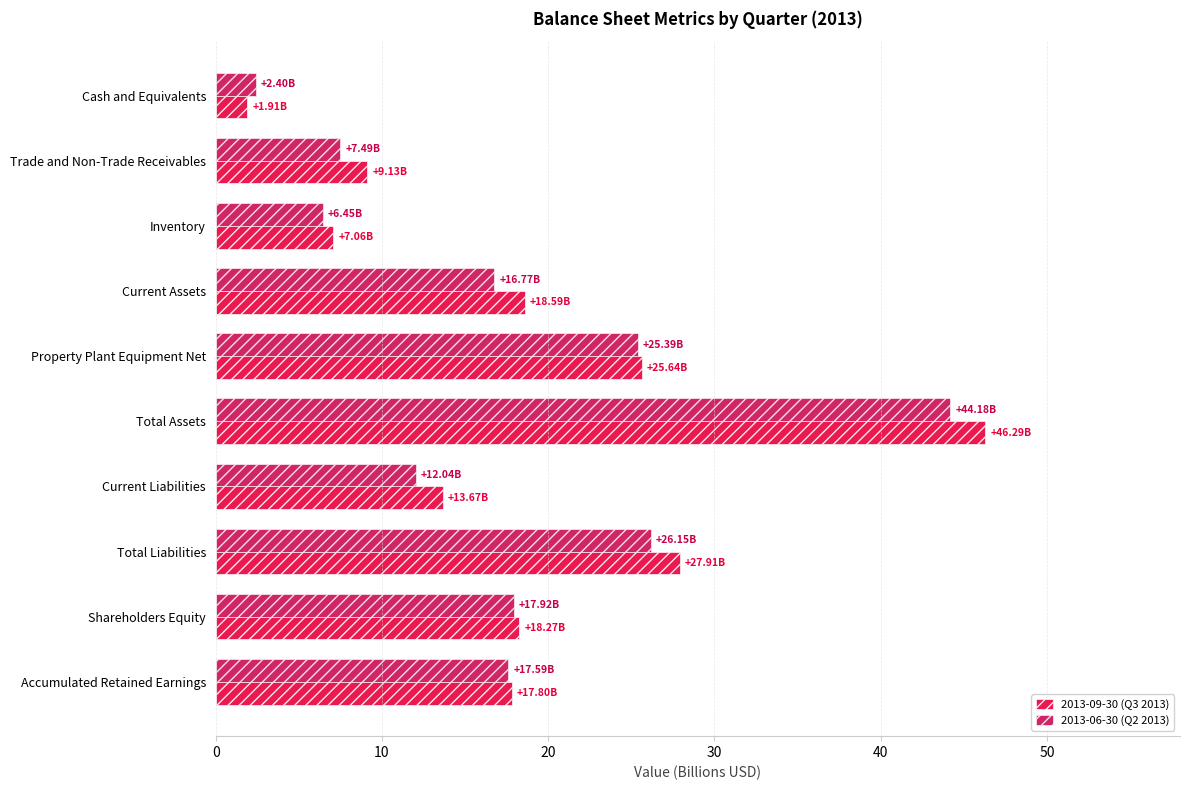

What is the average value of the 2013-06-30 (Q2 2013) series?

17.6